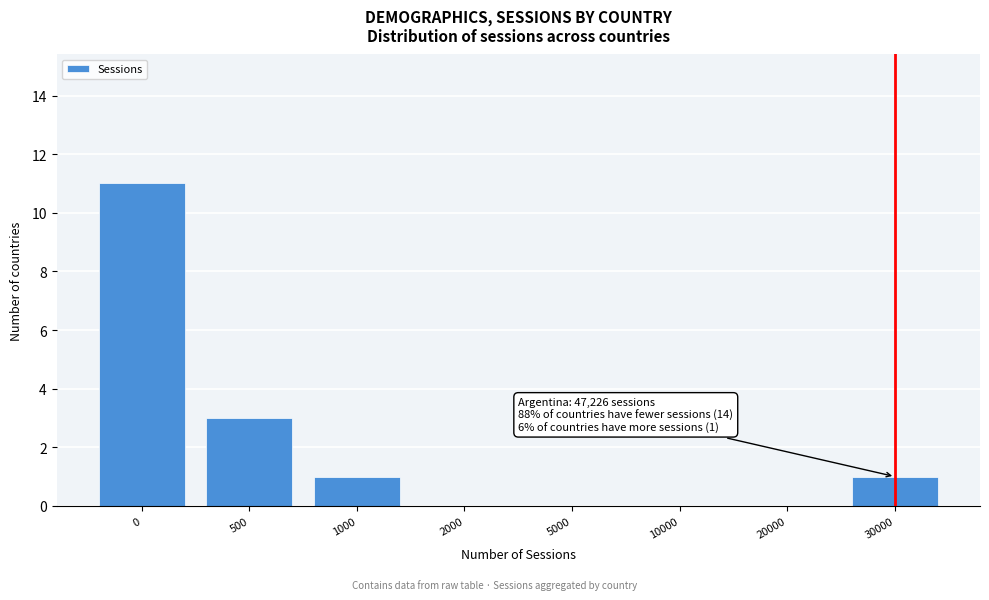

Reading right to left, list all the values displayed in this chart.

30000=1	20000=0	10000=0	5000=0	2000=0	1000=1	500=3	0=11